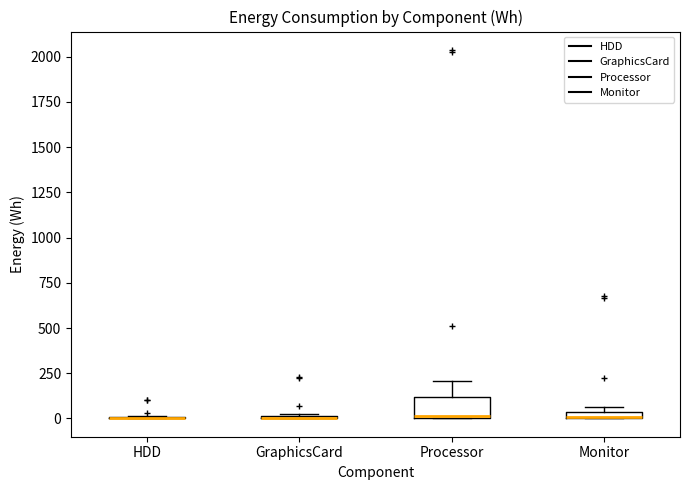

Where is the upper edge of the box for Processor on the y-axis? The values are not printed on the chart, so give them approximately, as read against the axis.

100